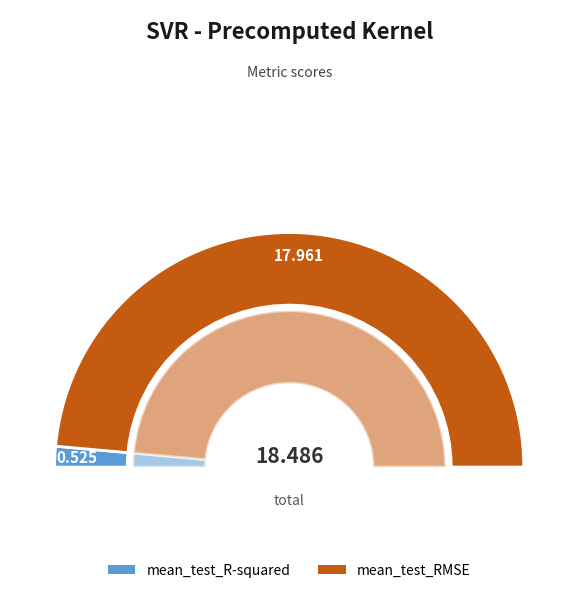

How many slices are in this pie chart?

2